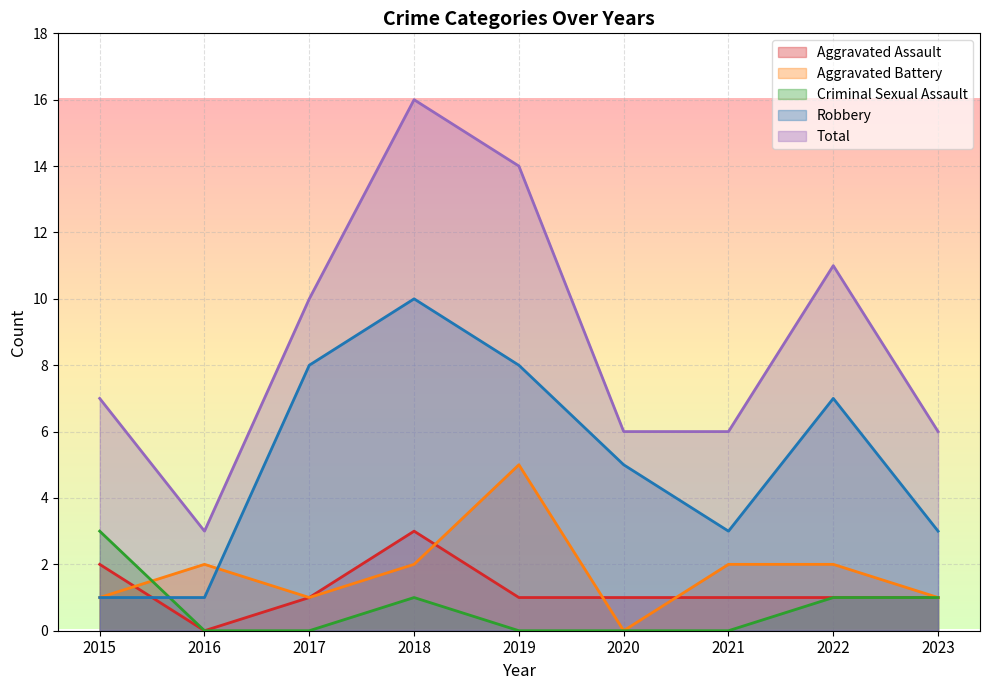

What is the greatest value displayed?

16